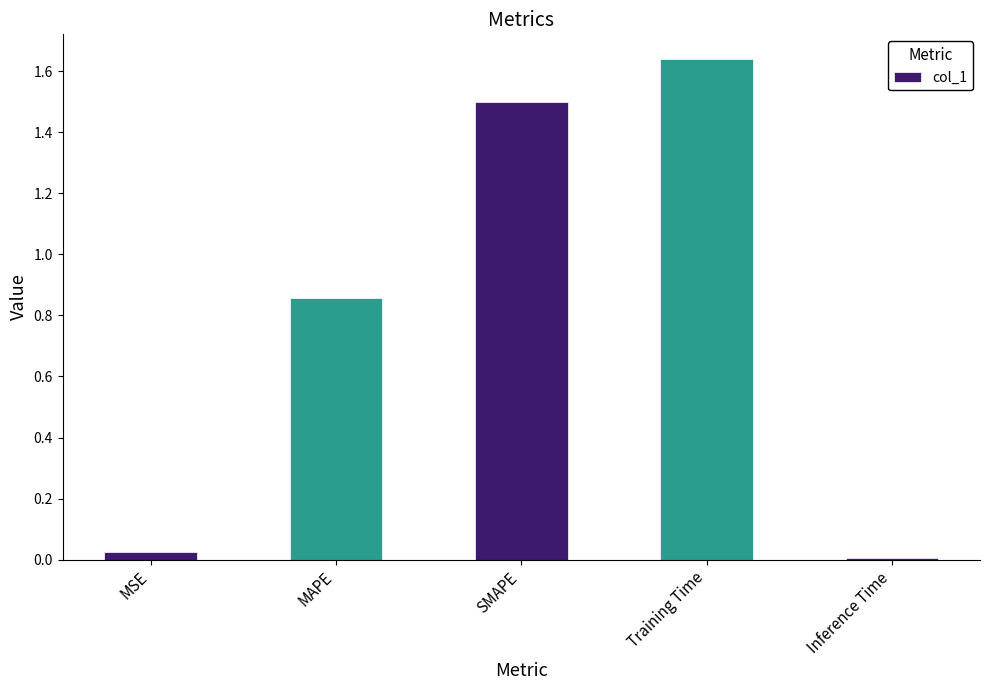

What position from the left is MAPE?

2